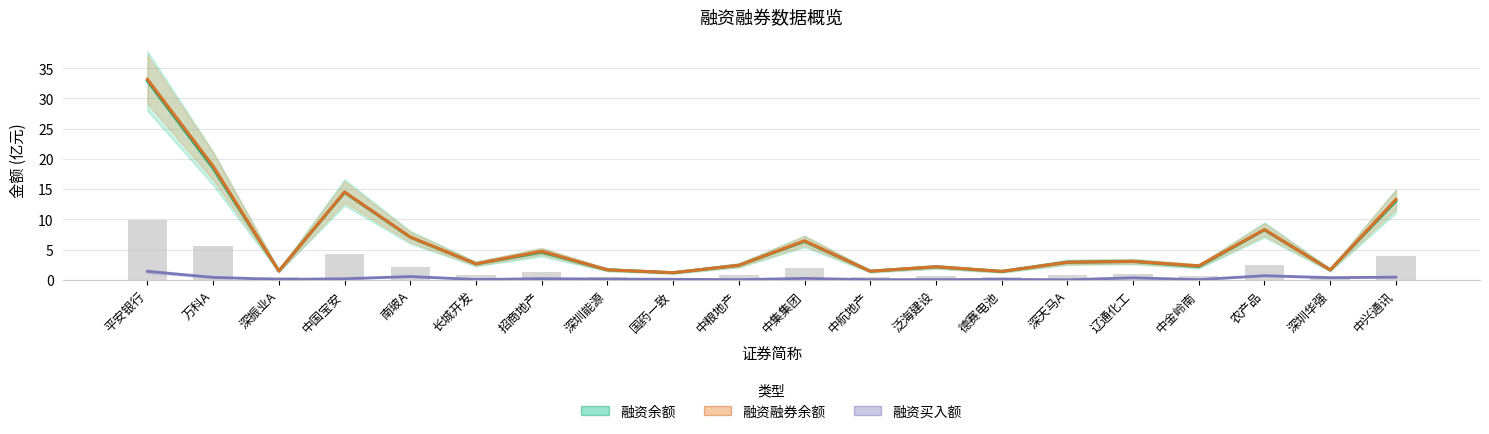

Reading left to right, what are all the values shown in this chart?

融资余额: 32.9	18.4	1.5	14.4	7.0	2.6	4.5	1.6	1.2	2.4	6.3	1.4	2.1	1.4	2.9	3.0	2.2	8.3	1.6	13.0
融资融券余额: 33.1	18.8	1.5	14.5	7.1	2.6	4.7	1.7	1.2	2.4	6.4	1.4	2.2	1.4	2.9	3.0	2.3	8.3	1.6	13.3
融资买入额: 1.4	0.4	0.1	0.2	0.5	0.1	0.2	0.1	0.1	0.0	0.2	0.0	0.0	0.1	0.0	0.3	0.0	0.7	0.4	0.4